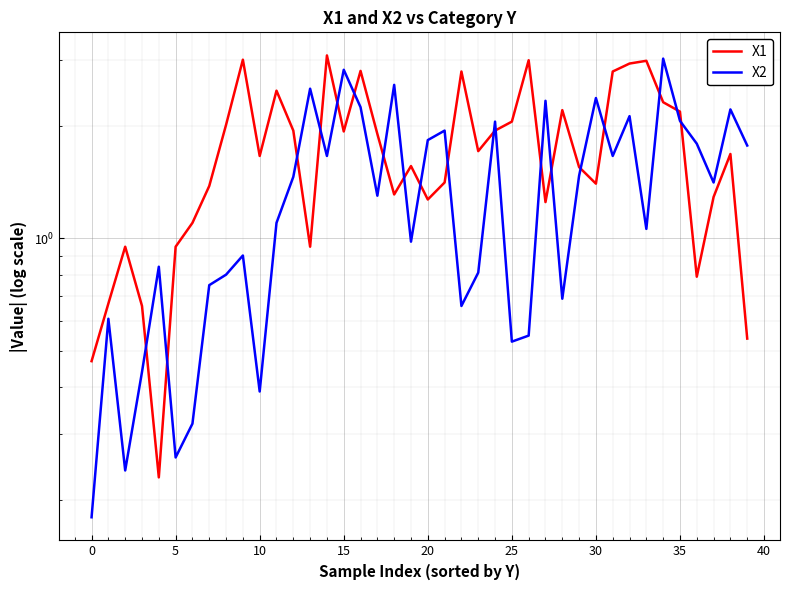

At which category is the sum across all series the highest?

34